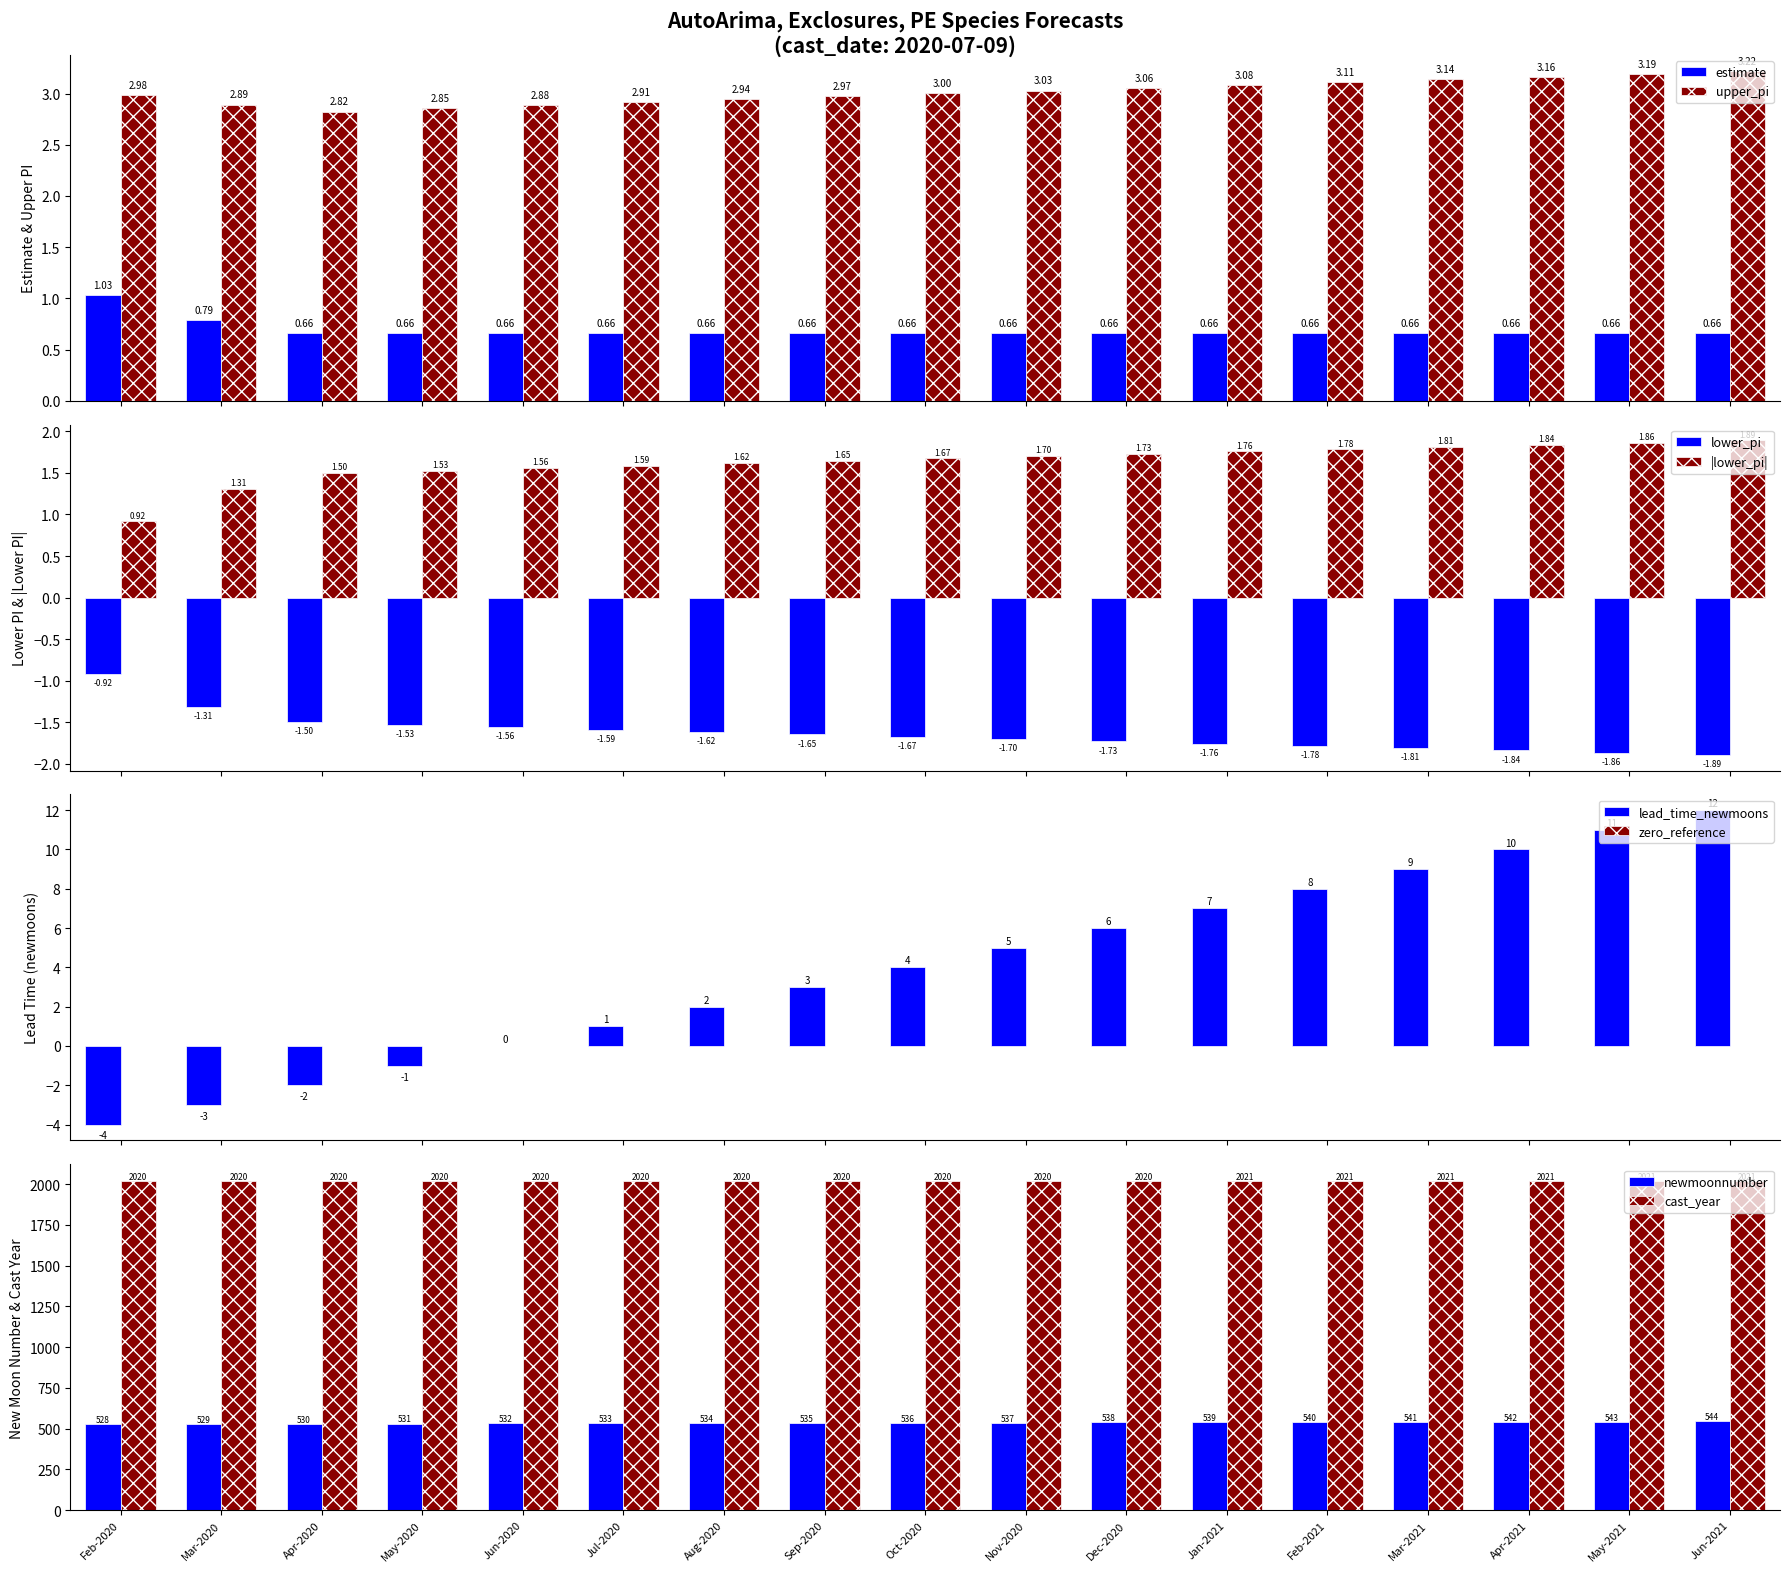

What is the average value of the upper_pi series?

3.0